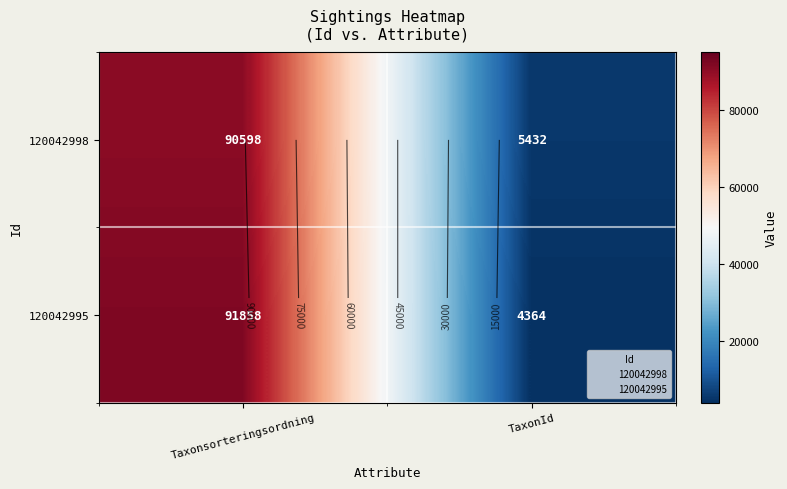

Which category has the highest value in the 120042998 series?

Taxonsorteringsordning